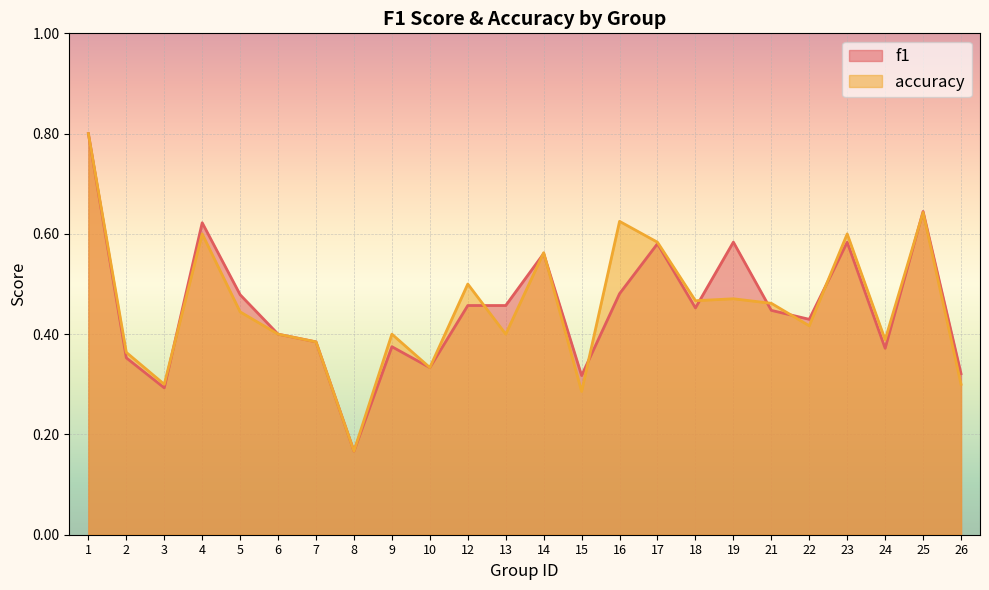

Which category has the lowest value in the f1 series?

8